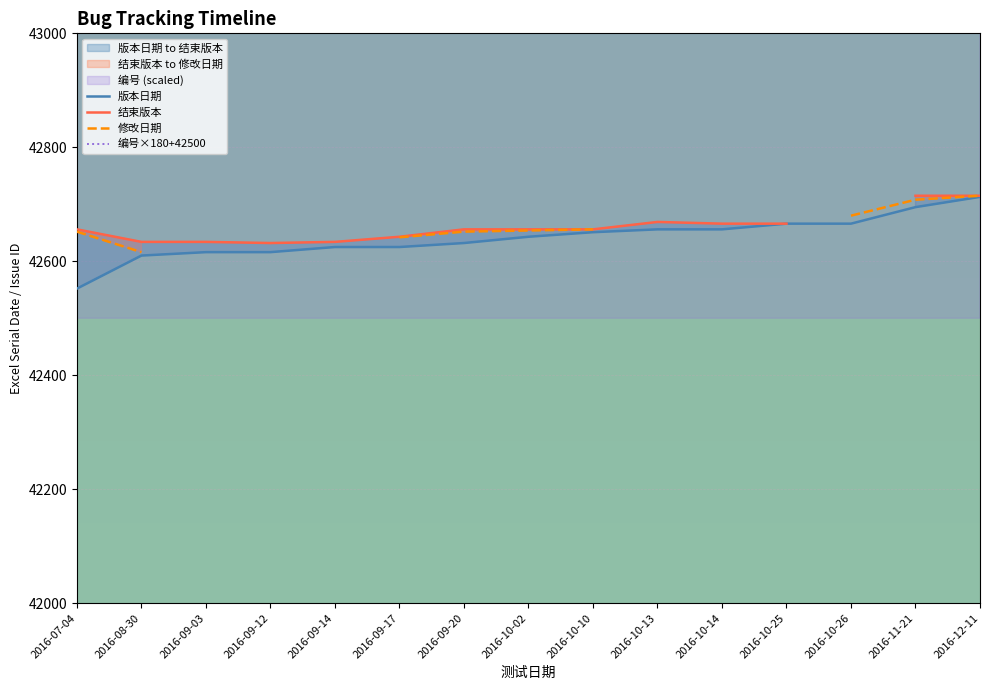

What is the sum of all 版本日期 values?

639622